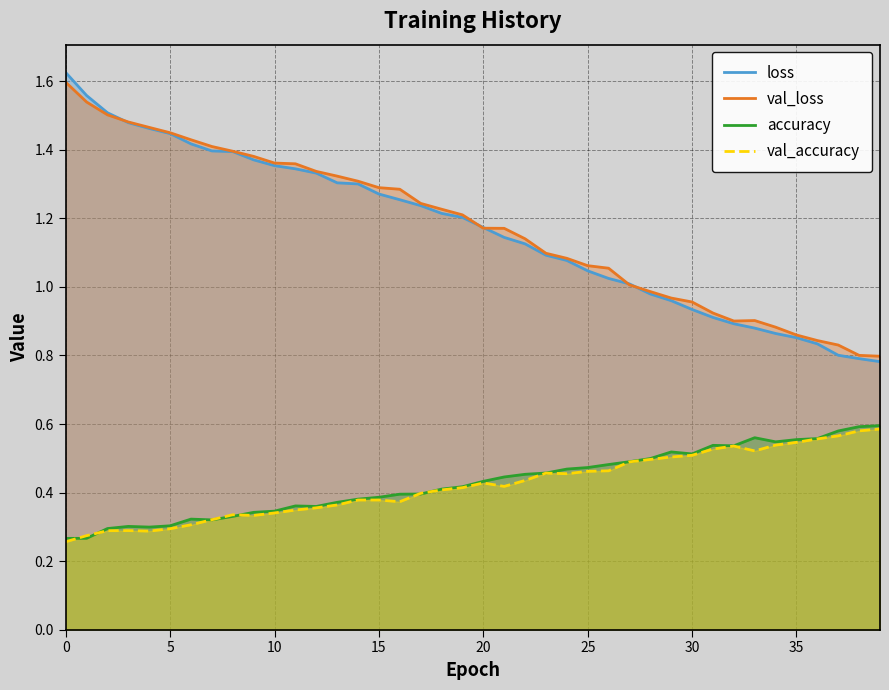

What is the sum of the val_accuracy values at 16 and 22?

0.8